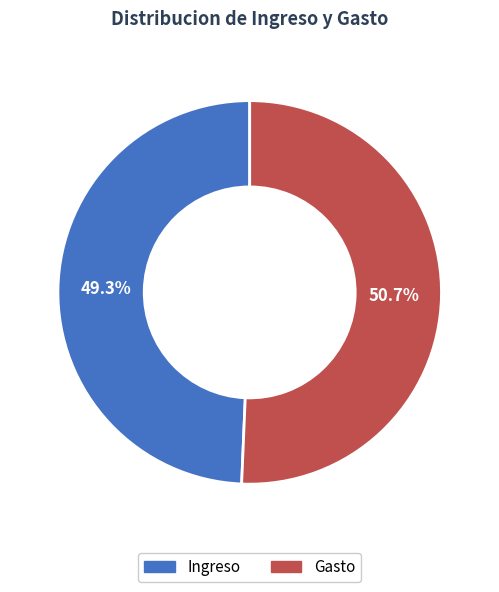

To the nearest percent, what is the combined percentage of Gasto and Ingreso?

100%